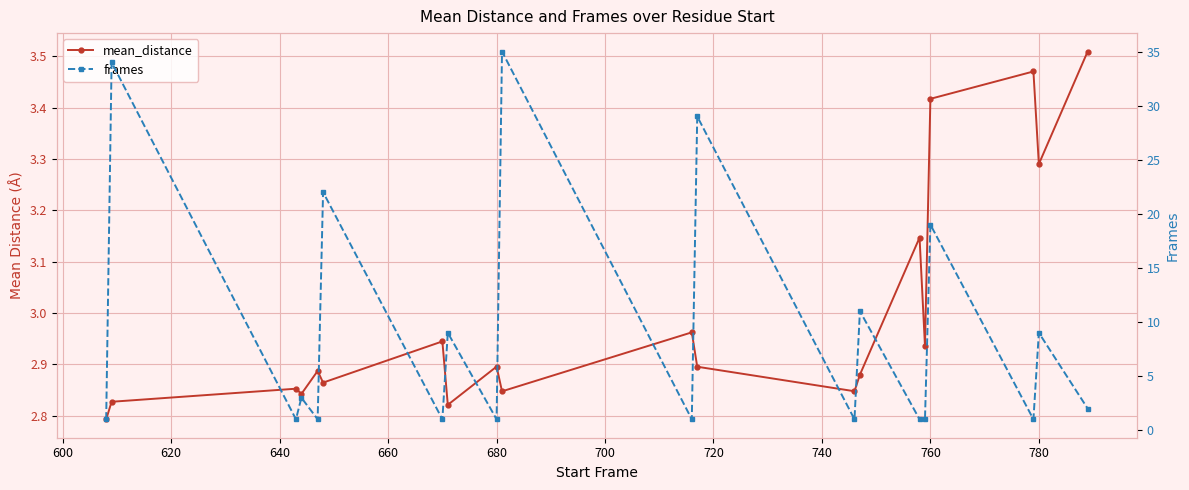

Is it true that mean_distance equals 2.9 at 700?

True